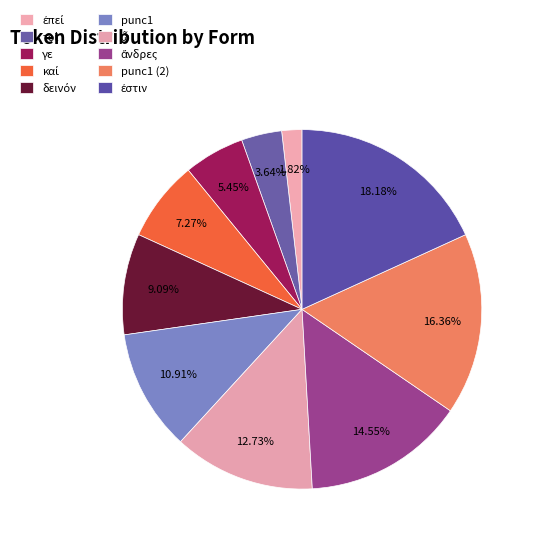

How many segments does this pie chart have?

10